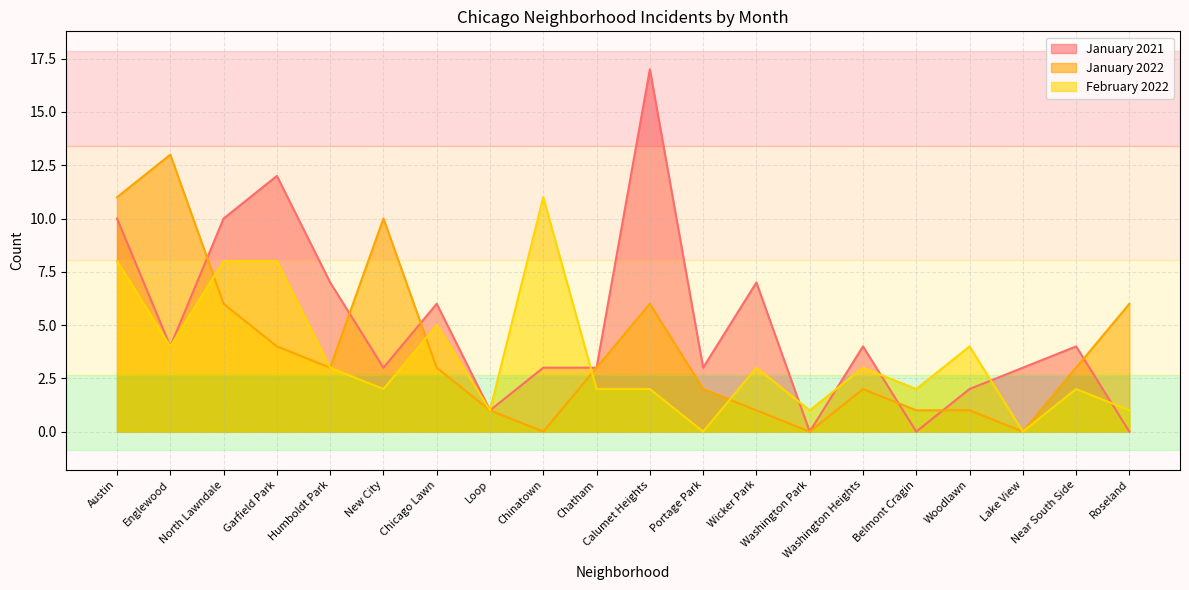

At which category is the sum across all series the highest?

Austin